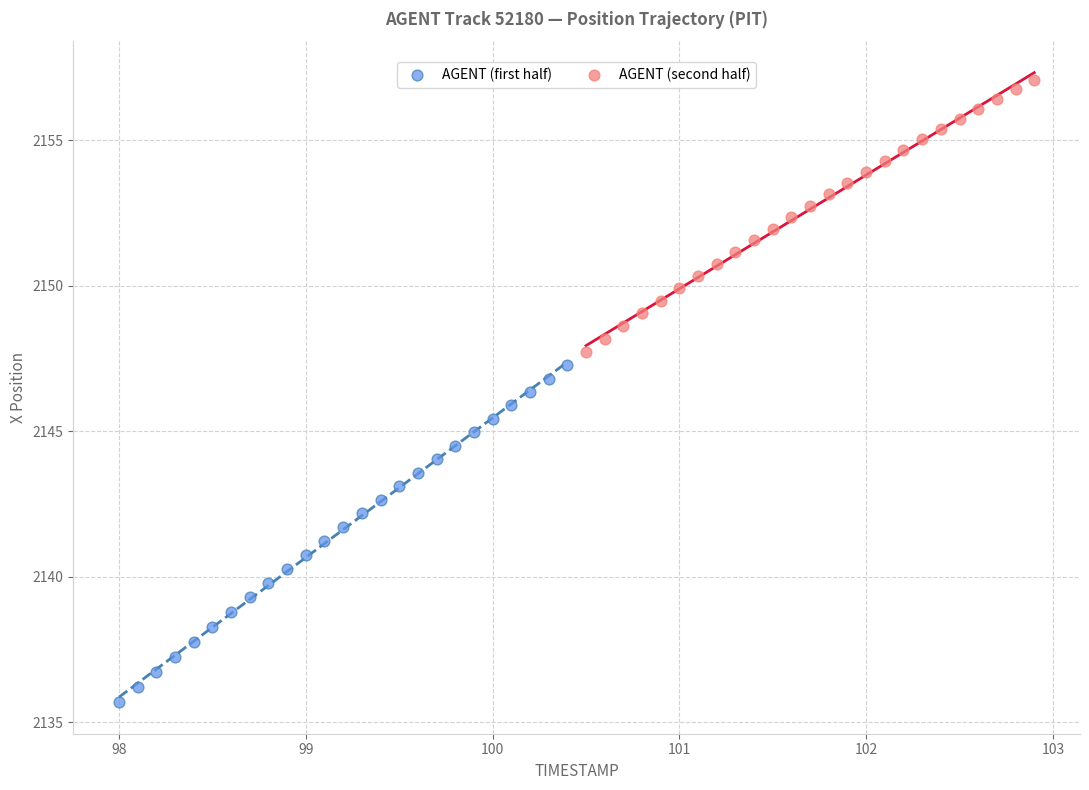

Which series reaches the maximum Y coordinate?

AGENT (second half)